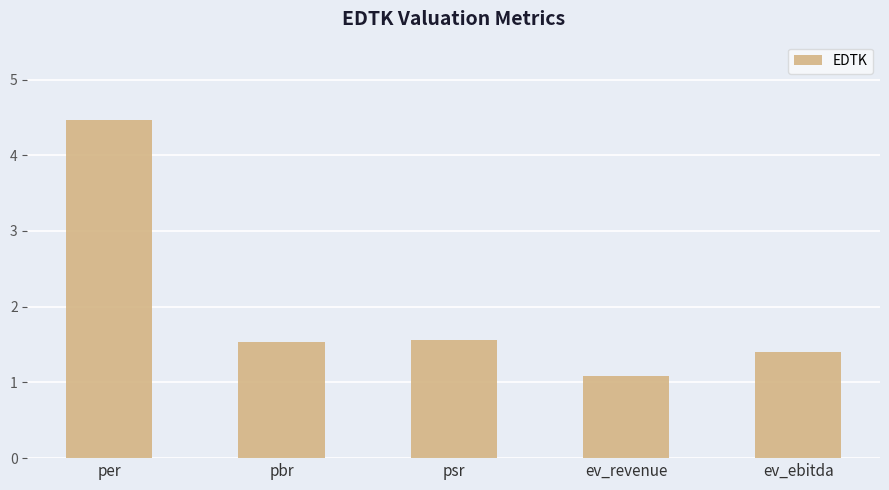

What is the label of the 2nd bar from the left?

pbr